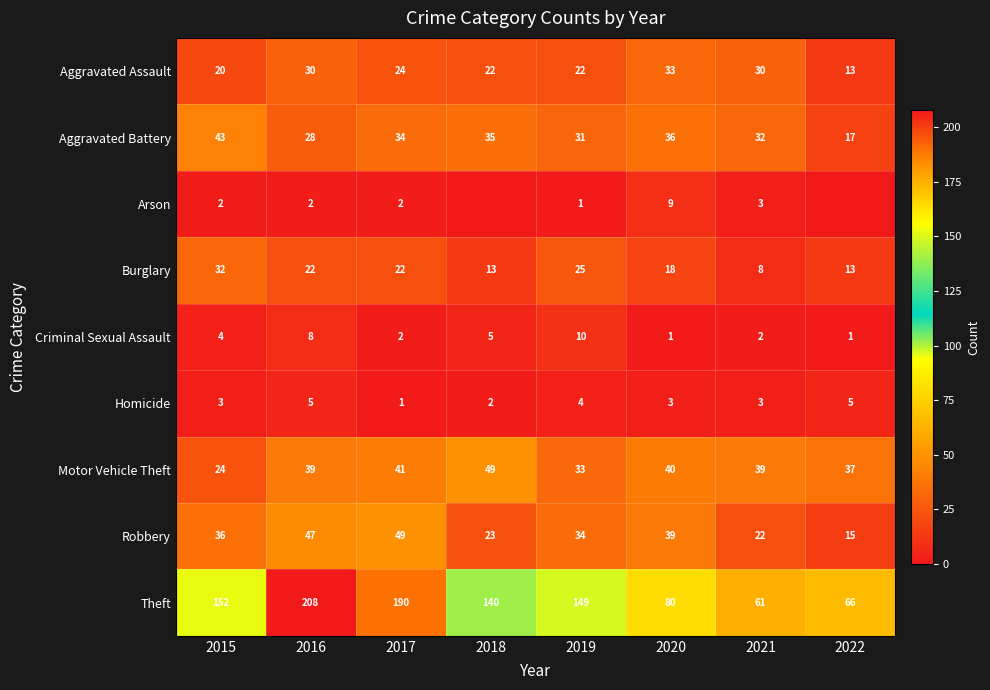

What is the average value of the Robbery series?

33